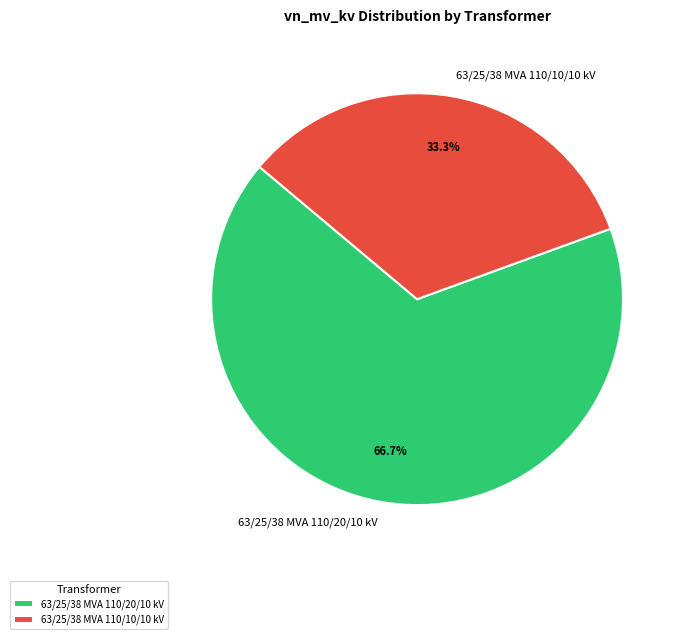

Do 63/25/38 MVA 110/20/10 kV and 63/25/38 MVA 110/10/10 kV together represent more than half of the pie?

Yes